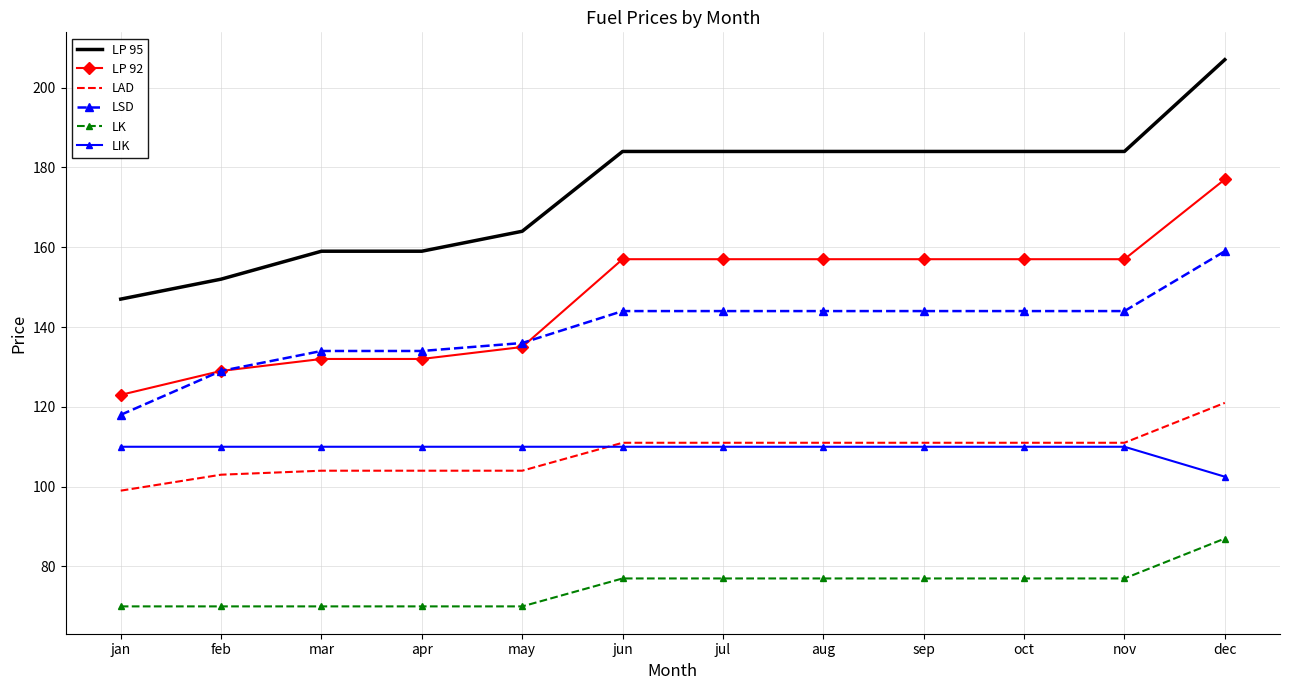

At which category is the sum across all series the highest?

dec